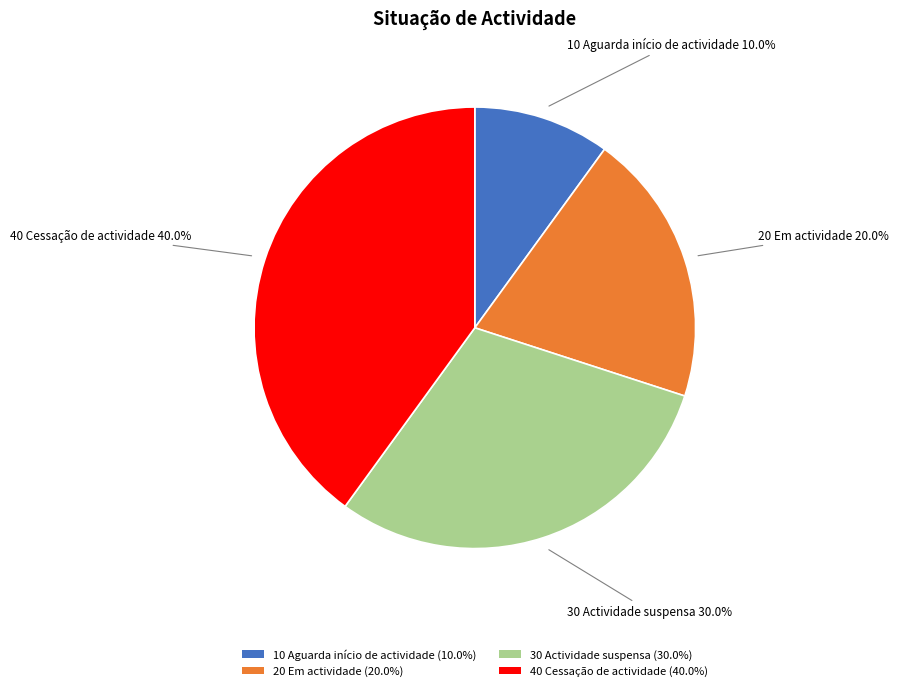

Which slice is the largest?

40 Cessação de actividade